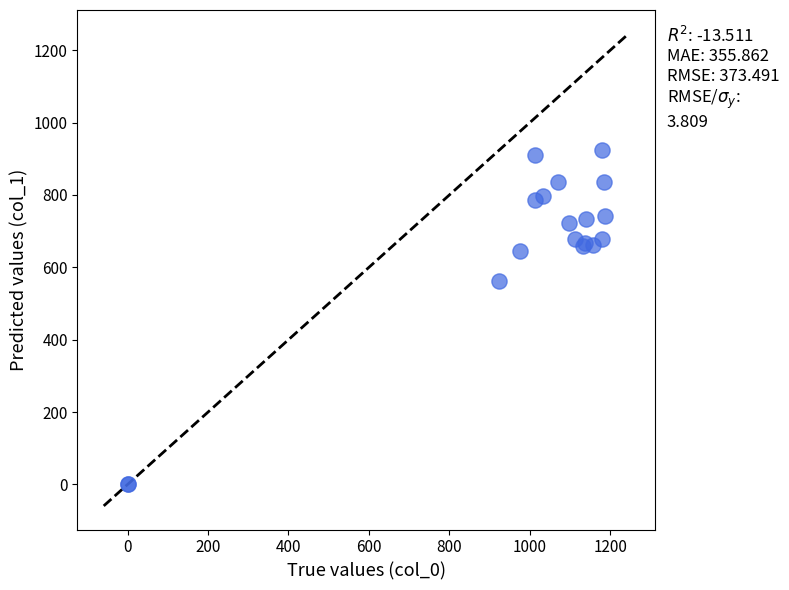

What Y value in the scatter plot is closest to 462?

563.6